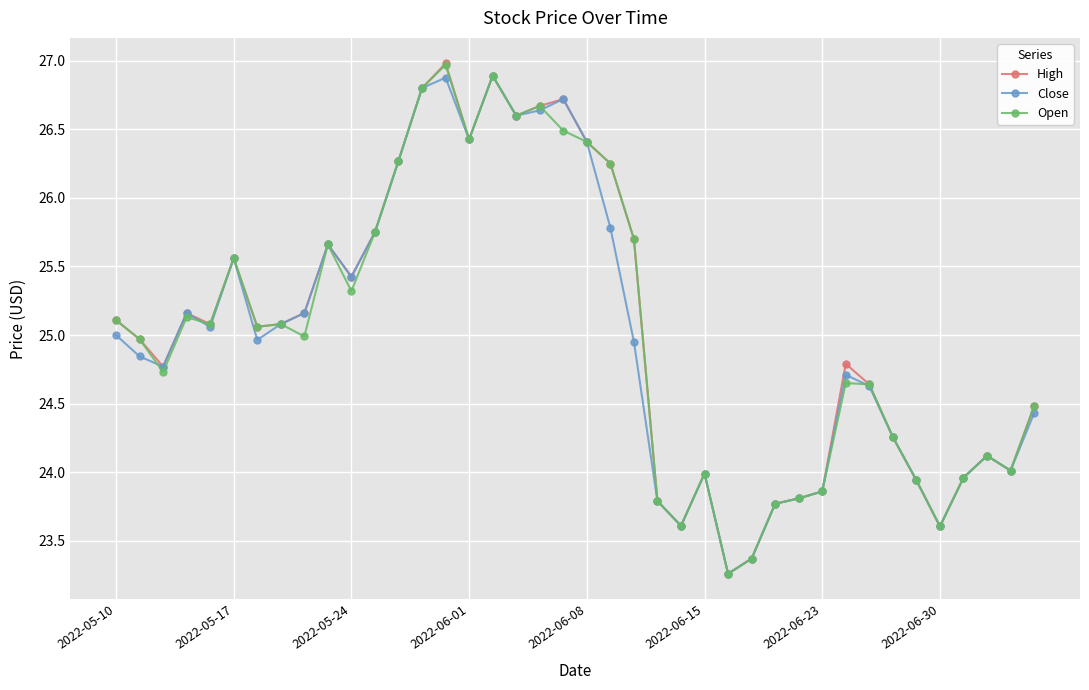

What is the value of the Close point at the 38th from the left?

24.1